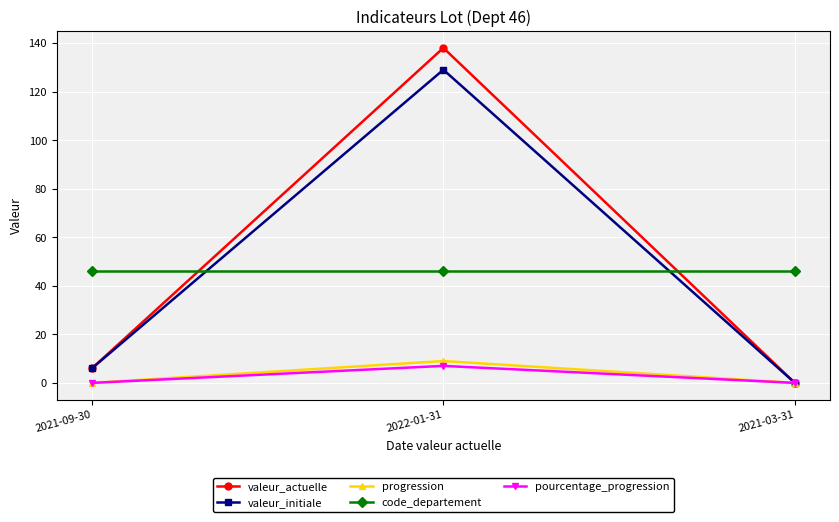

What is the difference between the maximum and minimum values in the valeur_actuelle series?

138